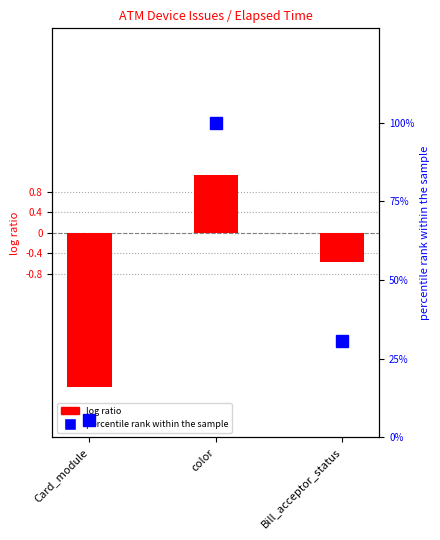

How many values are above zero?

1